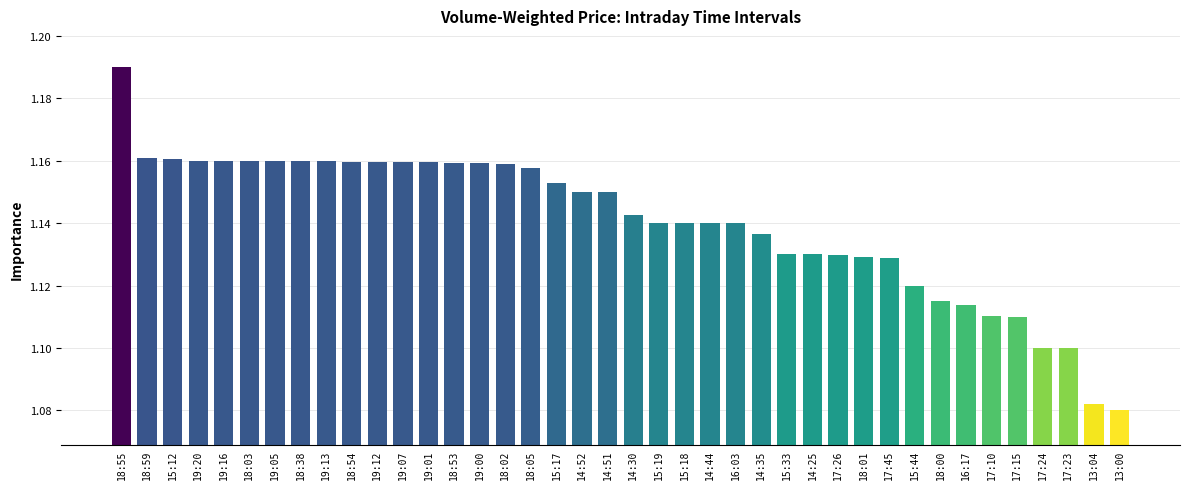

The chart shows a value of 1.1 at 17:23. True or false?

True